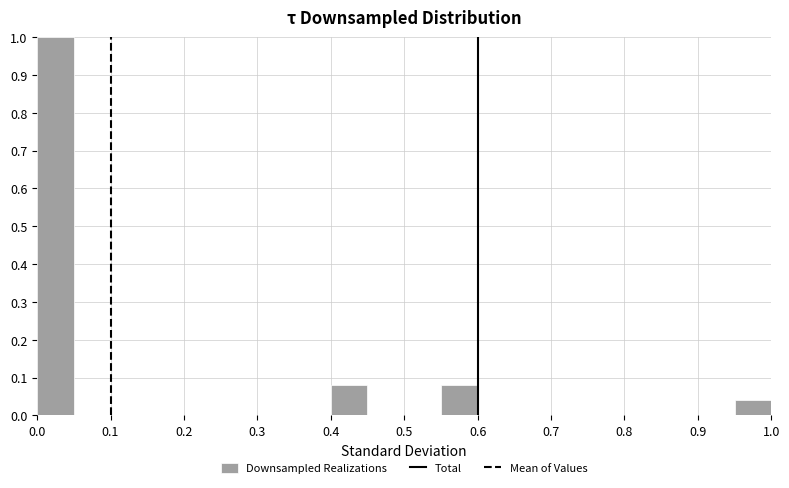

What is the height of the bar covering 0.00 to 0.05 on the x-axis? The values are not printed on the chart, so give them approximately, as read against the axis.

1.00